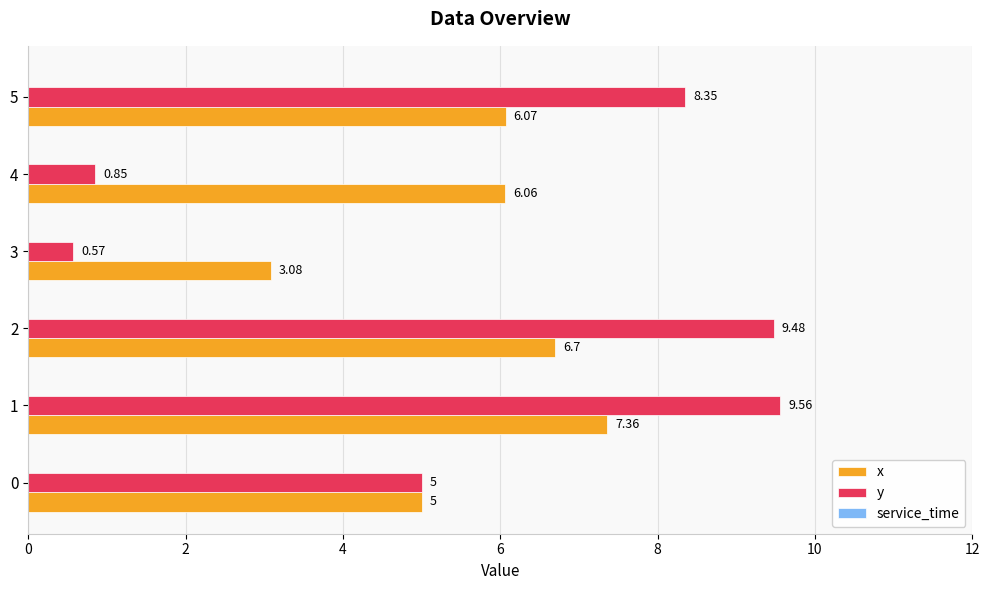

Rank the series at 3 from highest to lowest value.

x, y